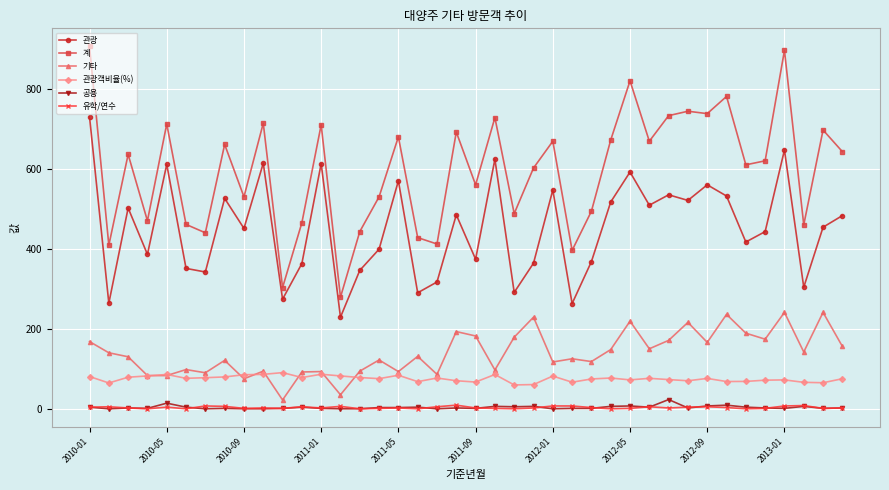

True or false: 관광객비율(%) and 관광 cross at least once.

False